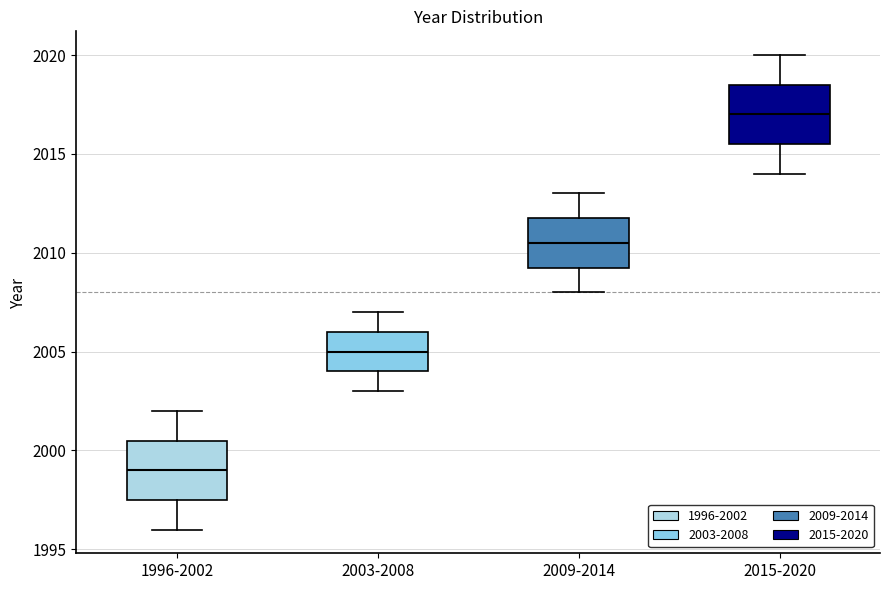

Where does the upper whisker of the box for 2015-2020 end on the y-axis? The values are not printed on the chart, so give them approximately, as read against the axis.

2020.0